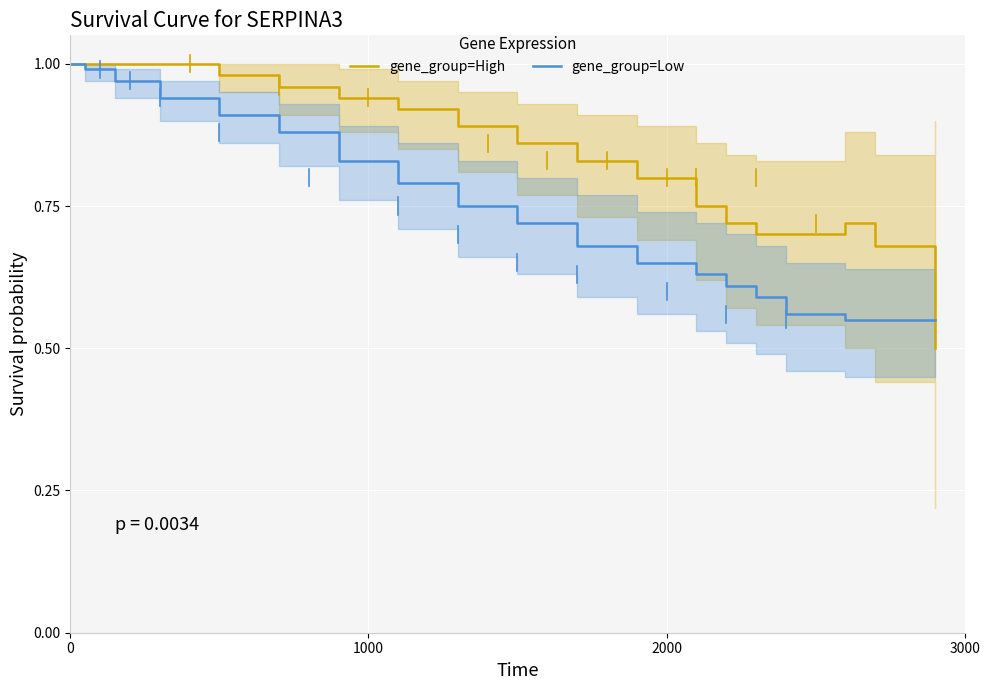

List the series in order of their overall mean, highest first.

gene_group=High, gene_group=Low